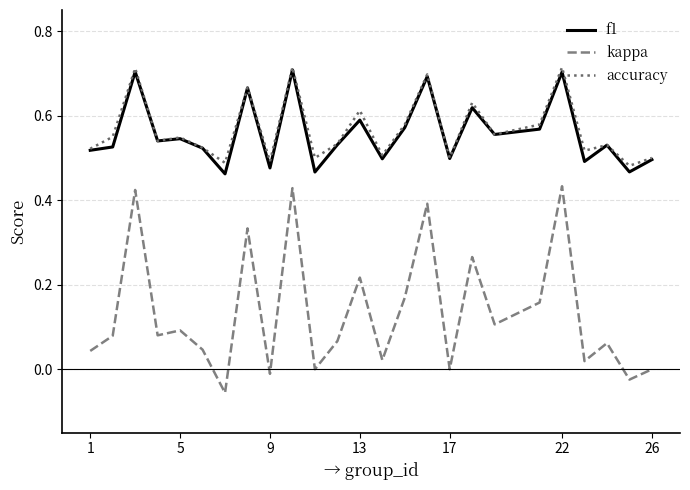

True or false: kappa and accuracy cross at least once.

False